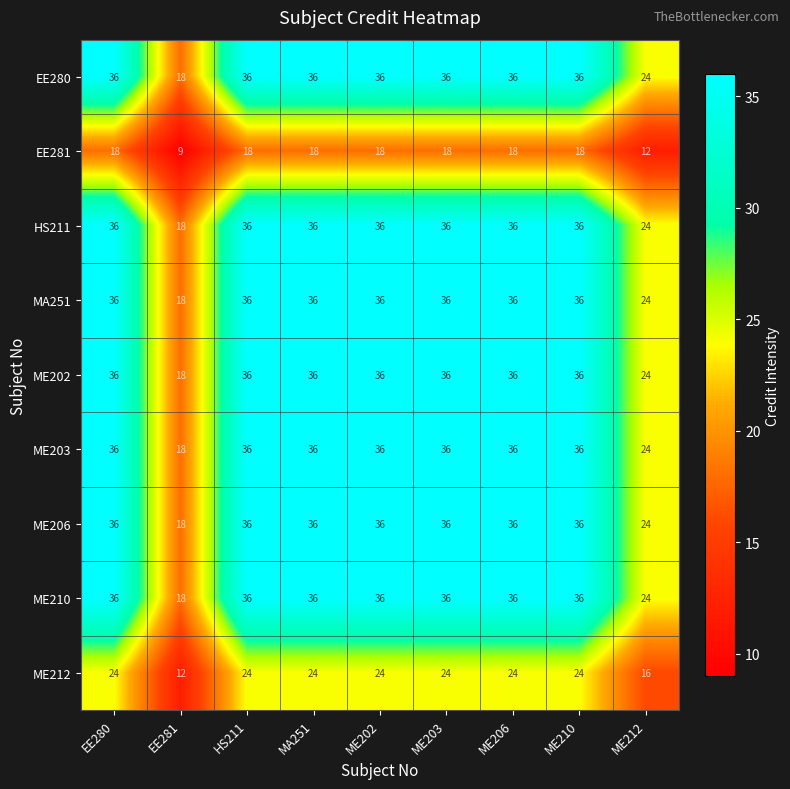

Is the value of MA251 at ME210 greater than the value of ME210 at ME212?

Yes